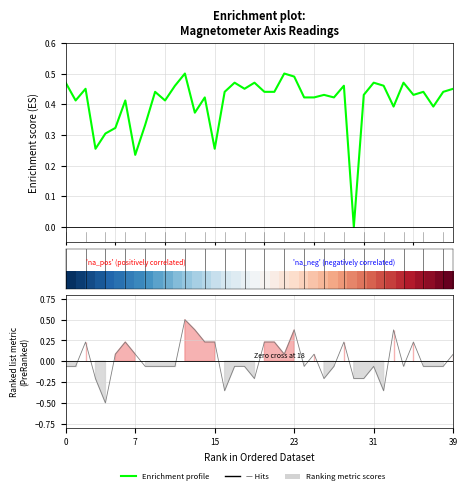

Is it true that Enrichment profile equals 0.2 at 39?

False